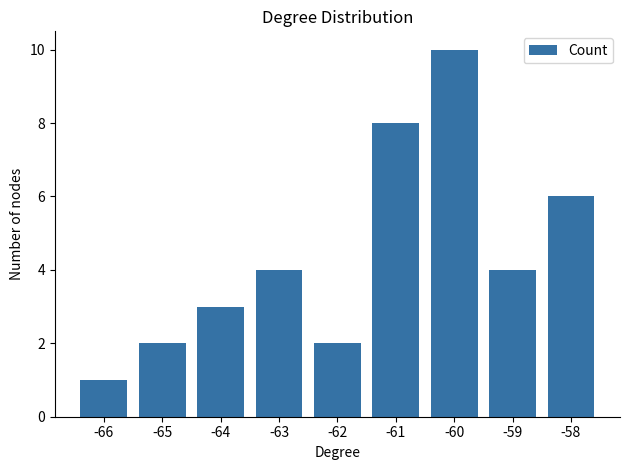

Which category has the highest value across all series?

-60